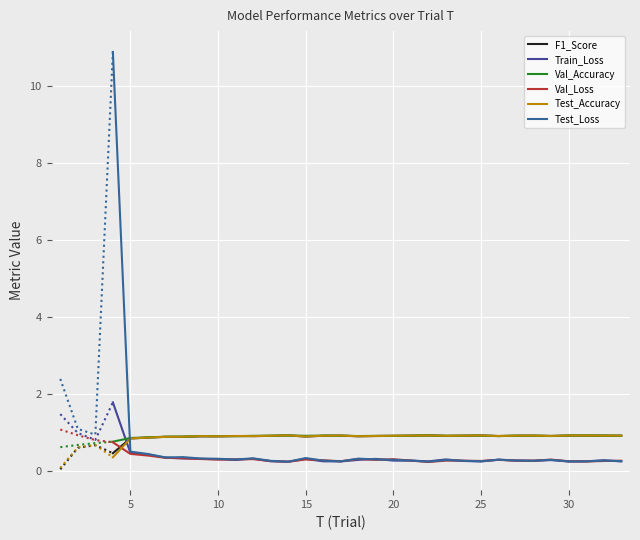

Which series has the largest total across all categories?

Val_Accuracy